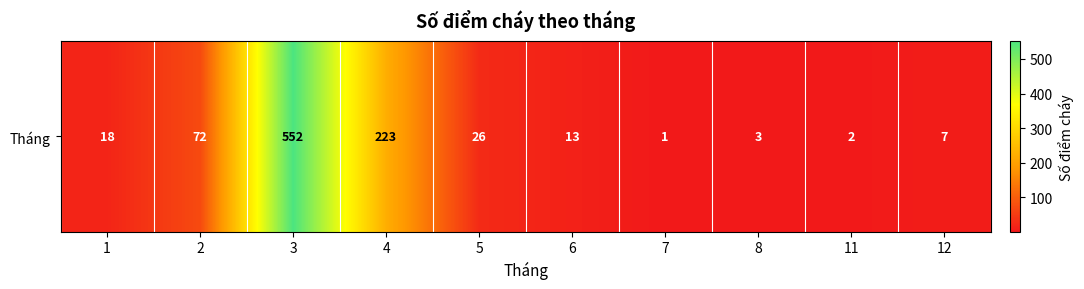

What is the difference between the second highest and minimum values?

222